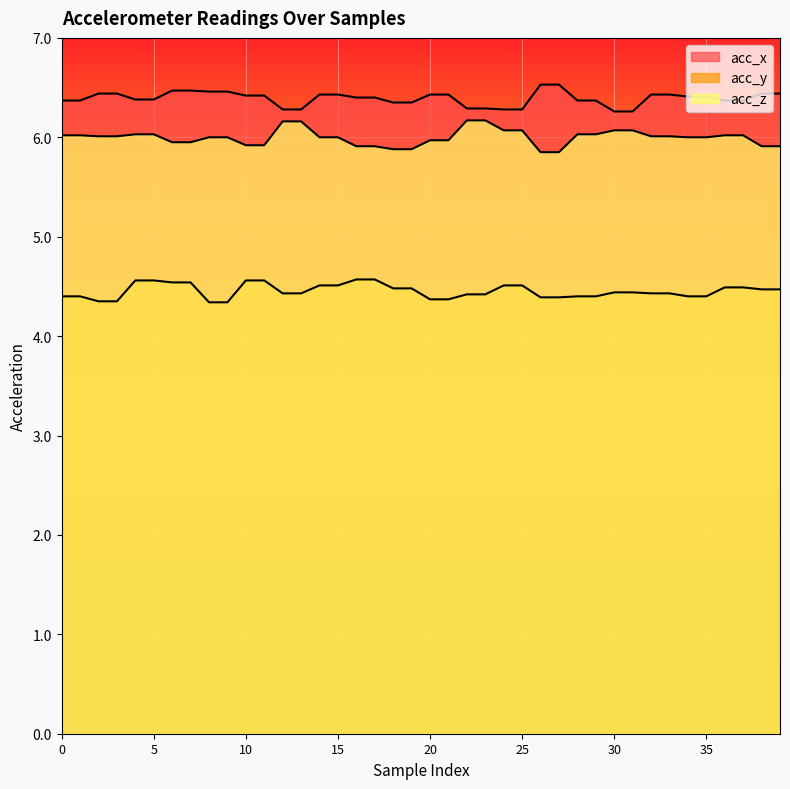

What is the value of the acc_z point at the 29th from the left?

6.0